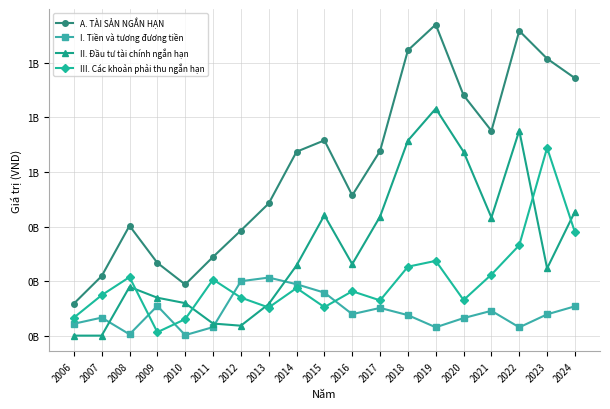

Rank the series by their average value, from highest to lowest.

A. TÀI SẢN NGẮN HẠN, II. Đầu tư tài chính ngắn hạn, III. Các khoản phải thu ngắn hạn, I. Tiền và tương đương tiền